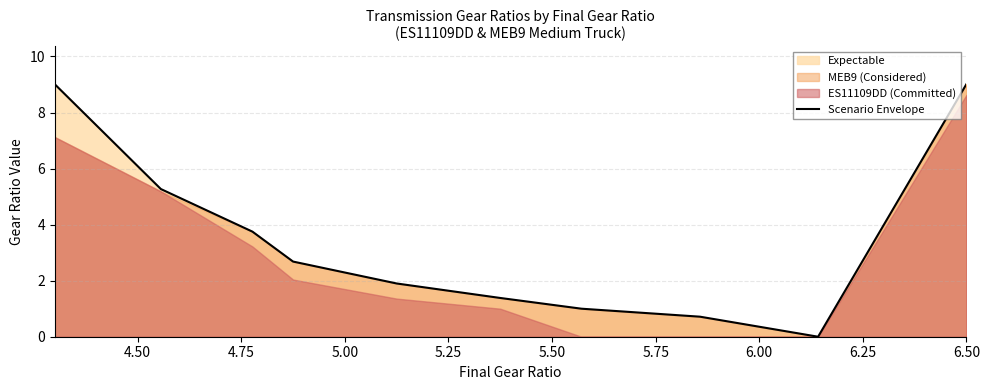

Reading right to left, transcribe all the data shown in this chart.

9.0	0.0	0.7	1.0	1.4	1.9	2.7	3.8	5.3	9.0